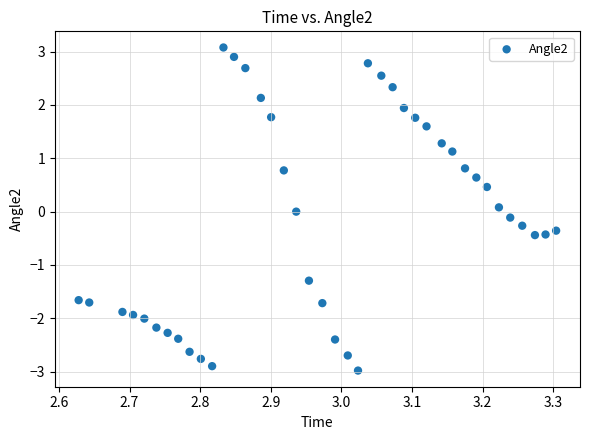

What is the range of Y values (max minus min)?

6.1